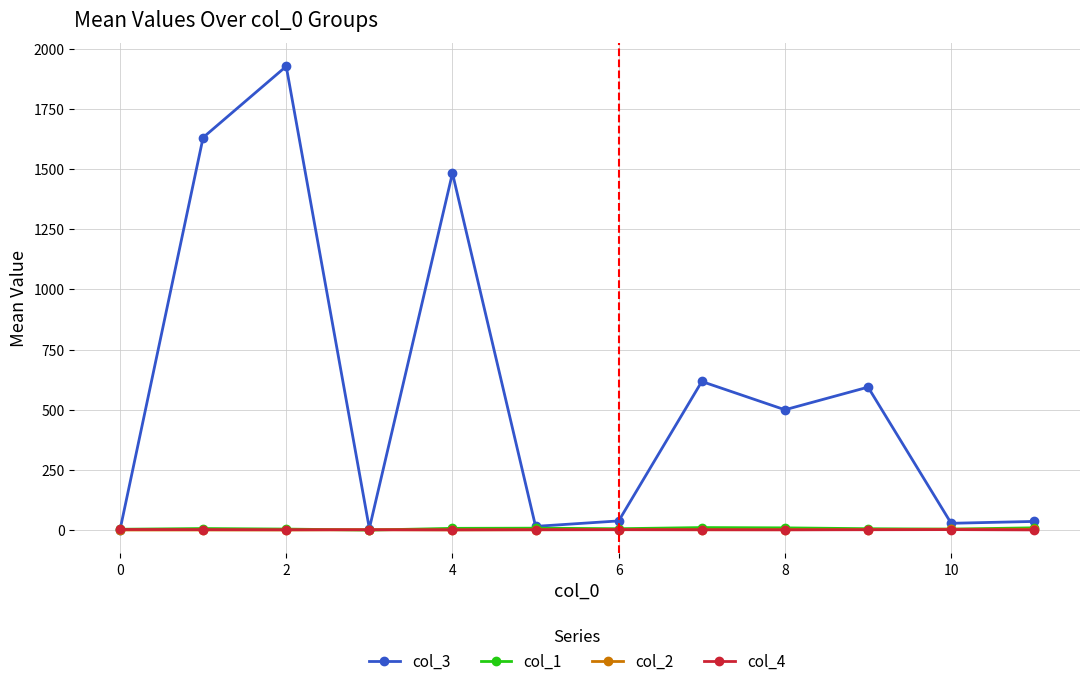

True or false: col_2 has more than 0 interior local peaks.

True